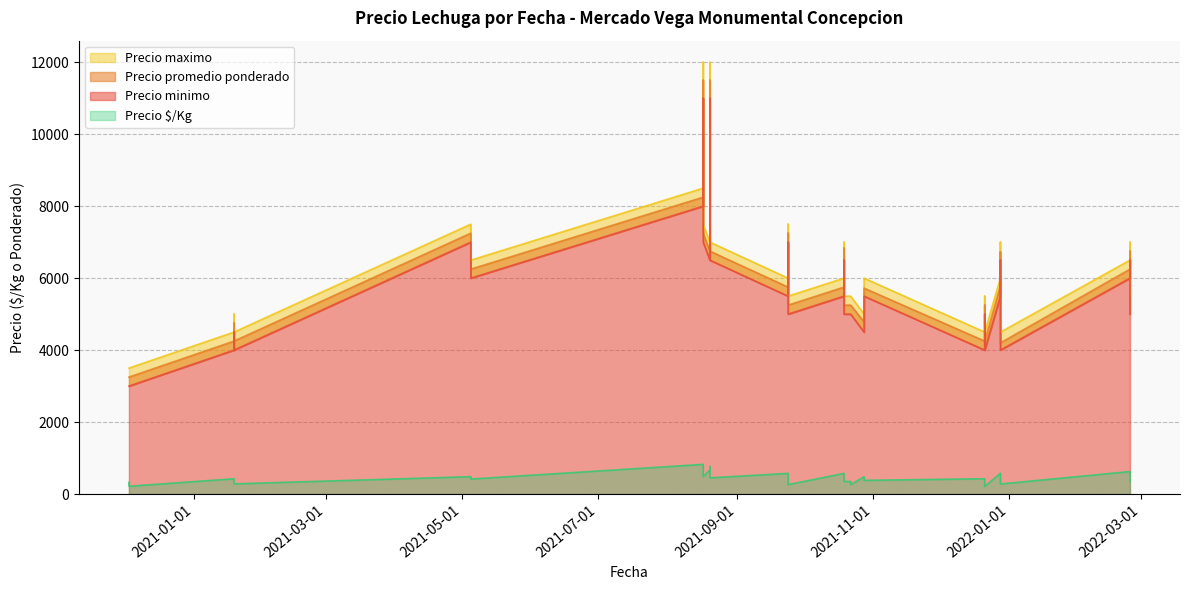

Rank the series at 2021-01-19 from lowest to highest value.

Precio $/Kg, Precio minimo, Precio promedio ponderado, Precio maximo